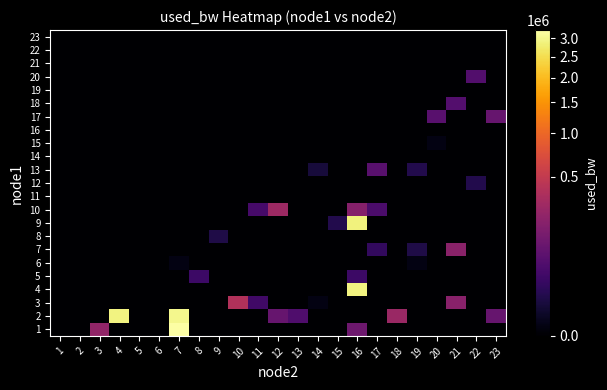

Reading left to right, list all the values displayed in this chart.

1: 1=0.0	2=0.0	3=231636.0	4=0.0	5=0.0	6=0.0	7=3243978.9	8=0.0	9=0.0	10=0.0	11=0.0	12=0.0	13=0.0	14=0.0	15=0.0	16=109385.6	17=0.0	18=0.0	19=0.0	20=0.0	21=0.0	22=0.0	23=0.0
2: 1=0.0	2=0.0	3=0.0	4=2925745.0	5=0.0	6=0.0	7=3026626.2	8=0.0	9=0.0	10=0.0	11=0.0	12=93946.6	13=51227.7	14=0.0	15=0.0	16=0.0	17=0.0	18=264842.7	19=0.0	20=0.0	21=0.0	22=0.0	23=96325.0
3: 1=0.0	2=0.0	3=0.0	4=0.0	5=0.0	6=0.0	7=0.0	8=0.0	9=0.0	10=389493.2	11=31048.9	12=0.0	13=0.0	14=191.2	15=0.0	16=0.0	17=0.0	18=0.0	19=0.0	20=0.0	21=193645.6	22=0.0	23=0.0
4: 1=0.0	2=0.0	3=0.0	4=0.0	5=0.0	6=0.0	7=0.0	8=0.0	9=0.0	10=0.0	11=0.0	12=0.0	13=0.0	14=0.0	15=0.0	16=2925745.0	17=0.0	18=0.0	19=0.0	20=0.0	21=0.0	22=0.0	23=0.0
5: 1=0.0	2=0.0	3=0.0	4=0.0	5=0.0	6=0.0	7=0.0	8=28676.7	9=0.0	10=0.0	11=0.0	12=0.0	13=0.0	14=0.0	15=0.0	16=28673.8	17=0.0	18=0.0	19=0.0	20=0.0	21=0.0	22=0.0	23=0.0
6: 1=0.0	2=0.0	3=0.0	4=0.0	5=0.0	6=0.0	7=191.2	8=0.0	9=0.0	10=0.0	11=0.0	12=0.0	13=0.0	14=0.0	15=0.0	16=0.0	17=0.0	18=0.0	19=191.2	20=0.0	21=0.0	22=0.0	23=0.0
7: 1=0.0	2=0.0	3=0.0	4=0.0	5=0.0	6=0.0	7=0.0	8=0.0	9=0.0	10=0.0	11=0.0	12=0.0	13=0.0	14=0.0	15=0.0	16=0.0	17=19179.6	18=0.0	19=8499.0	20=0.0	21=199569.9	22=0.0	23=0.0
8: 1=0.0	2=0.0	3=0.0	4=0.0	5=0.0	6=0.0	7=0.0	8=0.0	9=8499.5	10=0.0	11=0.0	12=0.0	13=0.0	14=0.0	15=0.0	16=0.0	17=0.0	18=0.0	19=0.0	20=0.0	21=0.0	22=0.0	23=0.0
9: 1=0.0	2=0.0	3=0.0	4=0.0	5=0.0	6=0.0	7=0.0	8=0.0	9=0.0	10=0.0	11=0.0	12=0.0	13=0.0	14=0.0	15=9685.4	16=2886579.4	17=0.0	18=0.0	19=0.0	20=0.0	21=0.0	22=0.0	23=0.0
10: 1=0.0	2=0.0	3=0.0	4=0.0	5=0.0	6=0.0	7=0.0	8=0.0	9=0.0	10=0.0	11=39356.8	12=275551.1	13=0.0	14=0.0	15=0.0	16=182964.1	17=46477.8	18=0.0	19=0.0	20=0.0	21=0.0	22=0.0	23=0.0
11: 1=0.0	2=0.0	3=0.0	4=0.0	5=0.0	6=0.0	7=0.0	8=0.0	9=0.0	10=0.0	11=0.0	12=0.0	13=0.0	14=0.0	15=0.0	16=0.0	17=0.0	18=0.0	19=0.0	20=0.0	21=0.0	22=0.0	23=0.0
12: 1=0.0	2=0.0	3=0.0	4=0.0	5=0.0	6=0.0	7=0.0	8=0.0	9=0.0	10=0.0	11=0.0	12=0.0	13=0.0	14=0.0	15=0.0	16=0.0	17=0.0	18=0.0	19=0.0	20=0.0	21=0.0	22=9637.6	23=0.0
13: 1=0.0	2=0.0	3=0.0	4=0.0	5=0.0	6=0.0	7=0.0	8=0.0	9=0.0	10=0.0	11=0.0	12=0.0	13=0.0	14=4939.3	15=0.0	16=0.0	17=65419.4	18=0.0	19=9686.3	20=0.0	21=0.0	22=0.0	23=0.0
14: 1=0.0	2=0.0	3=0.0	4=0.0	5=0.0	6=0.0	7=0.0	8=0.0	9=0.0	10=0.0	11=0.0	12=0.0	13=0.0	14=0.0	15=0.0	16=0.0	17=0.0	18=0.0	19=0.0	20=0.0	21=0.0	22=0.0	23=0.0
15: 1=0.0	2=0.0	3=0.0	4=0.0	5=0.0	6=0.0	7=0.0	8=0.0	9=0.0	10=0.0	11=0.0	12=0.0	13=0.0	14=0.0	15=0.0	16=0.0	17=0.0	18=0.0	19=0.0	20=191.2	21=0.0	22=0.0	23=0.0
16: 1=0.0	2=0.0	3=0.0	4=0.0	5=0.0	6=0.0	7=0.0	8=0.0	9=0.0	10=0.0	11=0.0	12=0.0	13=0.0	14=0.0	15=0.0	16=0.0	17=0.0	18=0.0	19=0.0	20=0.0	21=0.0	22=0.0	23=0.0
17: 1=0.0	2=0.0	3=0.0	4=0.0	5=0.0	6=0.0	7=0.0	8=0.0	9=0.0	10=0.0	11=0.0	12=0.0	13=0.0	14=0.0	15=0.0	16=0.0	17=0.0	18=0.0	19=0.0	20=66650.7	21=0.0	22=0.0	23=93951.3
18: 1=0.0	2=0.0	3=0.0	4=0.0	5=0.0	6=0.0	7=0.0	8=0.0	9=0.0	10=0.0	11=0.0	12=0.0	13=0.0	14=0.0	15=0.0	16=0.0	17=0.0	18=0.0	19=0.0	20=0.0	21=57156.5	22=0.0	23=0.0
19: 1=0.0	2=0.0	3=0.0	4=0.0	5=0.0	6=0.0	7=0.0	8=0.0	9=0.0	10=0.0	11=0.0	12=0.0	13=0.0	14=0.0	15=0.0	16=0.0	17=0.0	18=0.0	19=0.0	20=0.0	21=0.0	22=0.0	23=0.0
20: 1=0.0	2=0.0	3=0.0	4=0.0	5=0.0	6=0.0	7=0.0	8=0.0	9=0.0	10=0.0	11=0.0	12=0.0	13=0.0	14=0.0	15=0.0	16=0.0	17=0.0	18=0.0	19=0.0	20=0.0	21=0.0	22=55969.7	23=0.0
21: 1=0.0	2=0.0	3=0.0	4=0.0	5=0.0	6=0.0	7=0.0	8=0.0	9=0.0	10=0.0	11=0.0	12=0.0	13=0.0	14=0.0	15=0.0	16=0.0	17=0.0	18=0.0	19=0.0	20=0.0	21=0.0	22=0.0	23=0.0
22: 1=0.0	2=0.0	3=0.0	4=0.0	5=0.0	6=0.0	7=0.0	8=0.0	9=0.0	10=0.0	11=0.0	12=0.0	13=0.0	14=0.0	15=0.0	16=0.0	17=0.0	18=0.0	19=0.0	20=0.0	21=0.0	22=0.0	23=0.0
23: 1=0.0	2=0.0	3=0.0	4=0.0	5=0.0	6=0.0	7=0.0	8=0.0	9=0.0	10=0.0	11=0.0	12=0.0	13=0.0	14=0.0	15=0.0	16=0.0	17=0.0	18=0.0	19=0.0	20=0.0	21=0.0	22=0.0	23=0.0